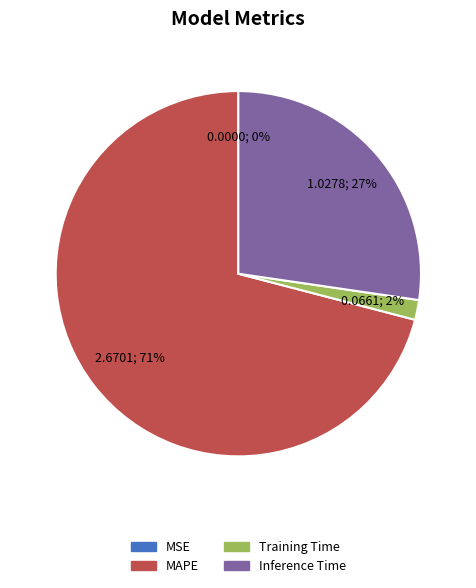

What is the largest slice in the pie chart?

MAPE